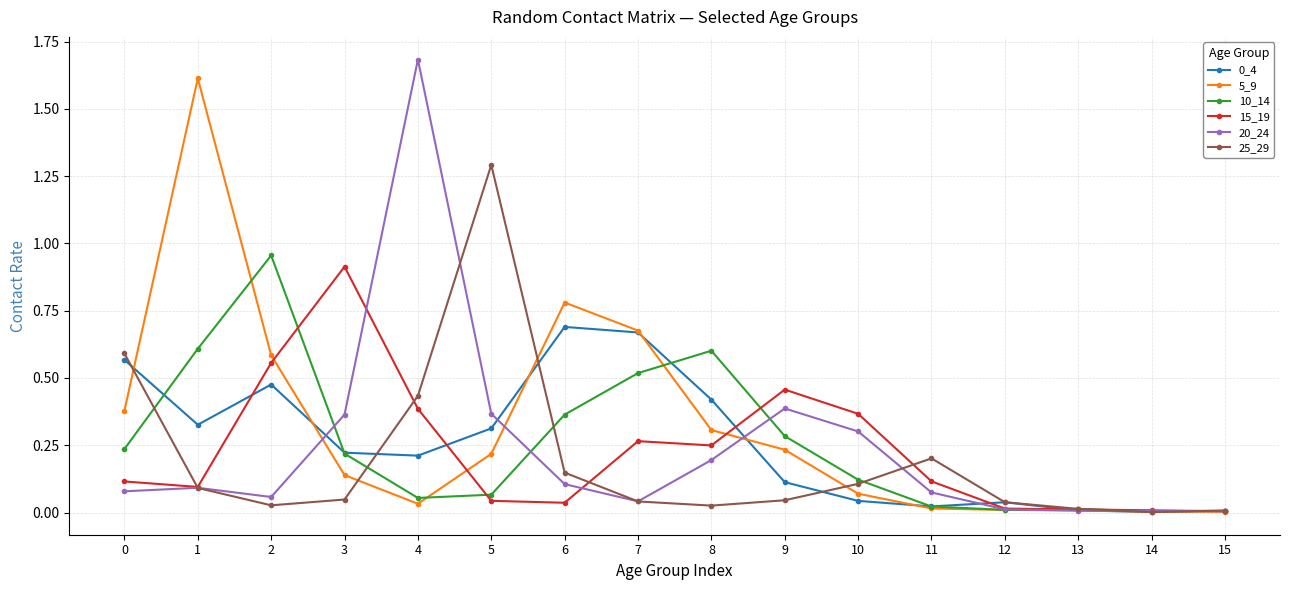

What is the total value across all series at 1?

2.8